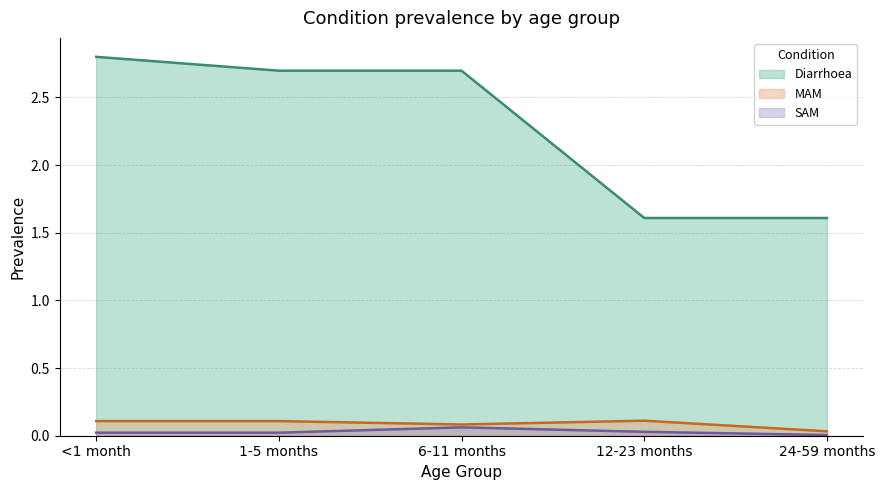

Between 1-5 months and 12-23 months, which series saw the biggest shift?

Diarrhoea